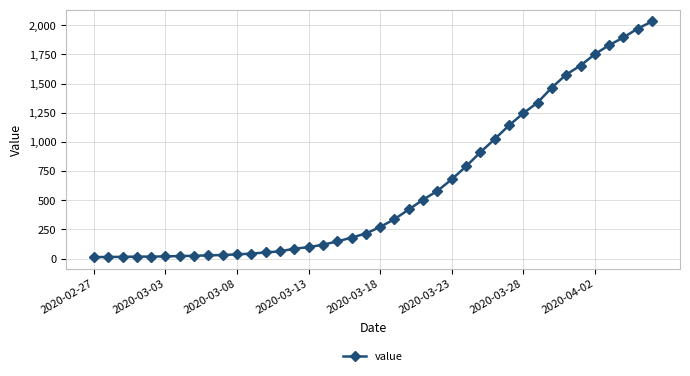

What is the maximum value shown in the chart?

2032